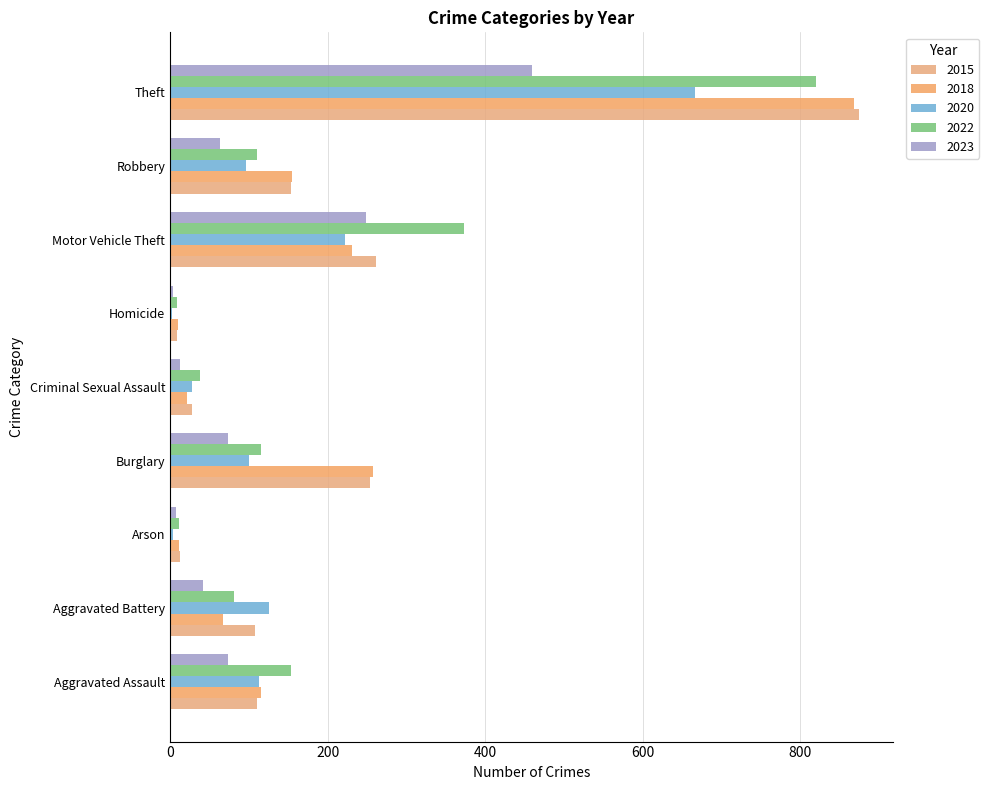

How many categories are shown in the chart?

9